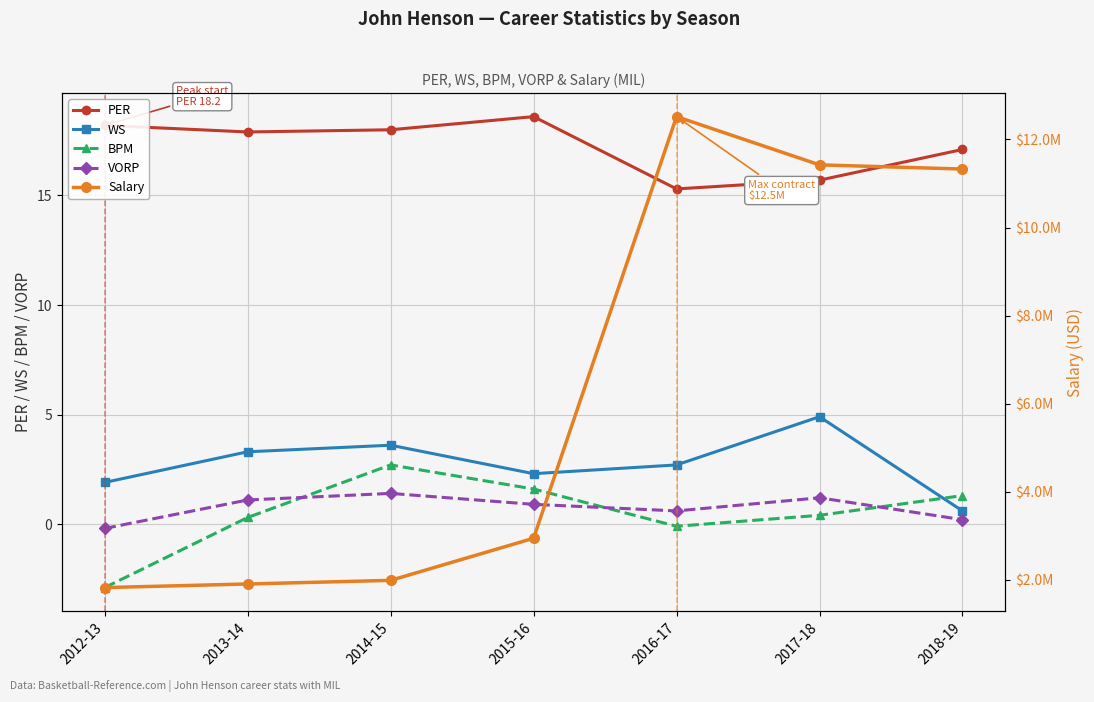

How many data points in PER are less than 17?

2